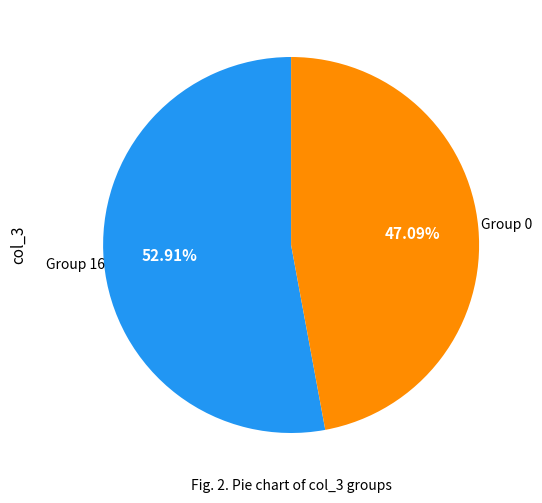

Is there any slice that represents more than half of the pie?

Yes